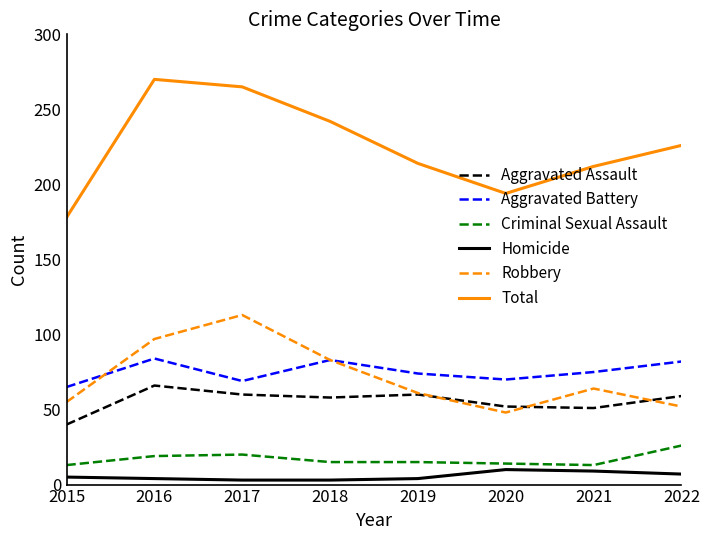

Is this an area chart (filled region under the line)?

No